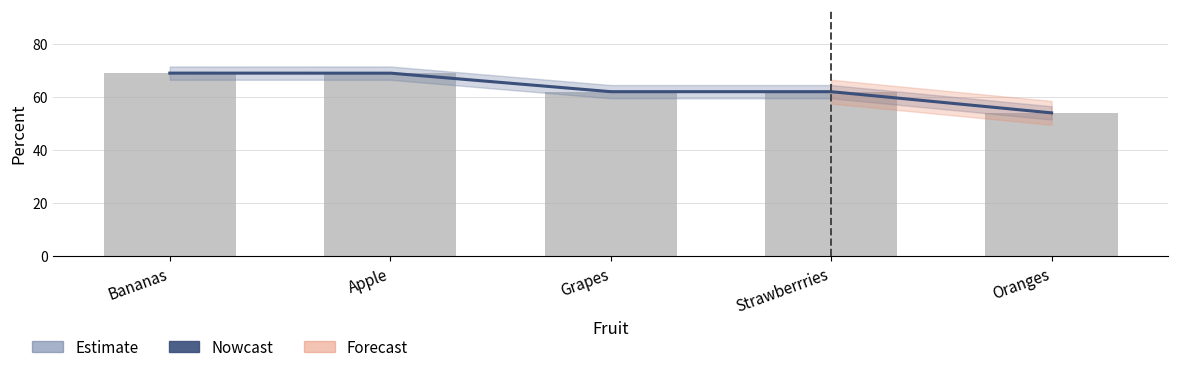

The chart shows a value of 62 at Strawberrries. True or false?

True